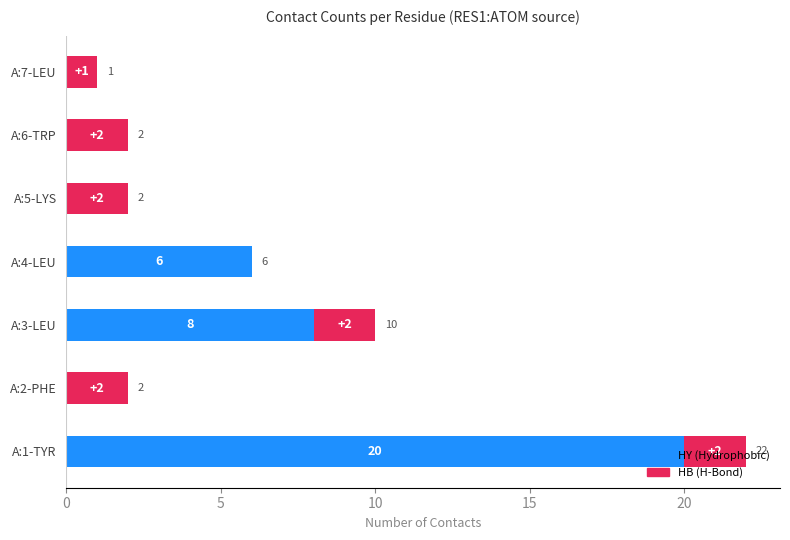

At which category is the sum across all series the highest?

A:1-TYR